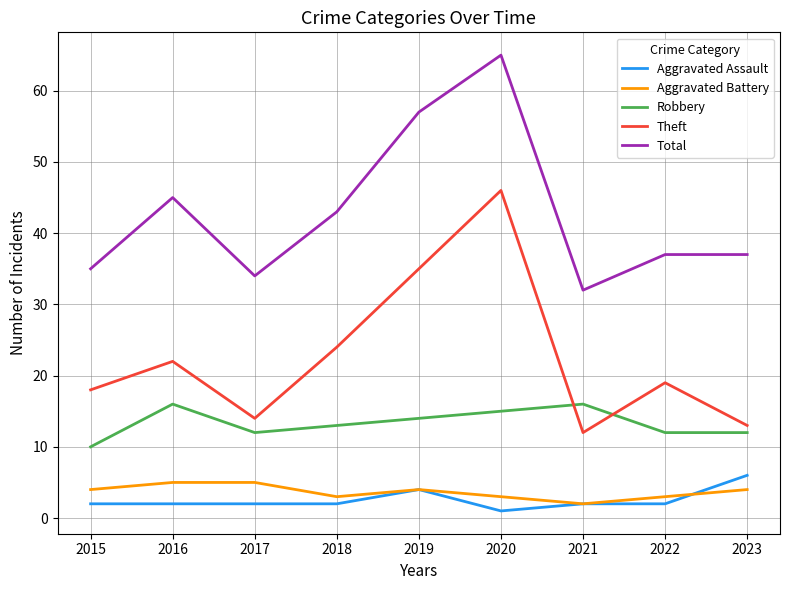

Reading right to left, what are all the values shown in this chart?

Aggravated Assault: 6	2	2	1	4	2	2	2	2
Aggravated Battery: 4	3	2	3	4	3	5	5	4
Robbery: 12	12	16	15	14	13	12	16	10
Theft: 13	19	12	46	35	24	14	22	18
Total: 37	37	32	65	57	43	34	45	35